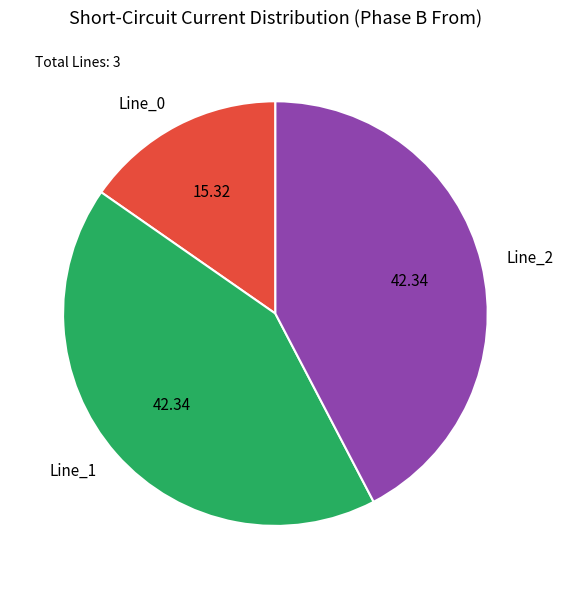

Is there a majority slice in this chart?

No